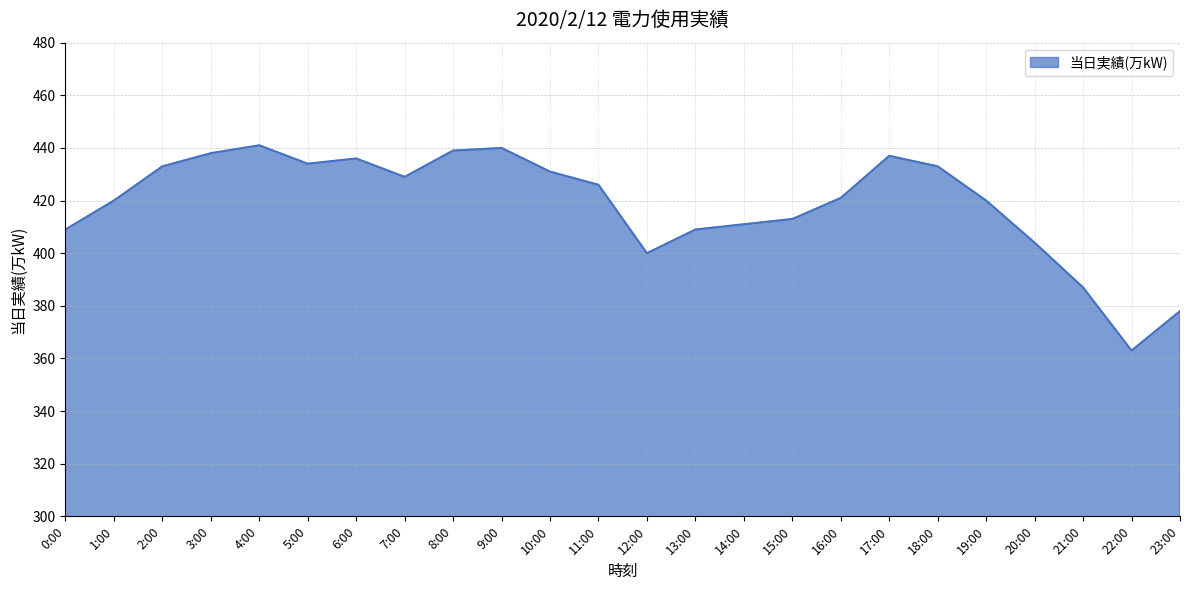

What position from the right is 14:00?

10